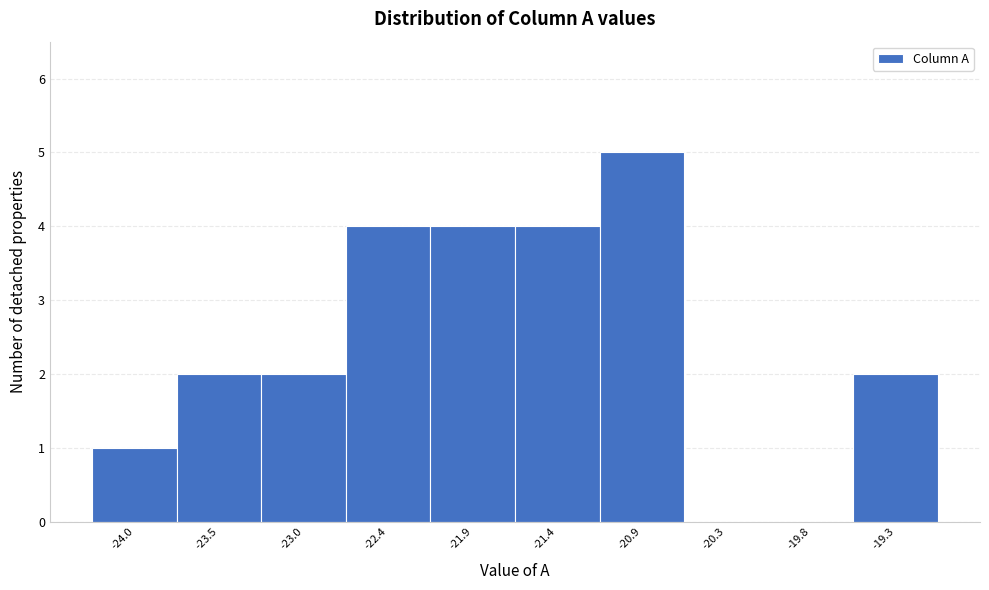

Reading left to right, extract all data points from this chart.

-24.0=1	-23.5=2	-23.0=2	-22.4=4	-21.9=4	-21.4=4	-20.9=5	-20.3=0	-19.8=0	-19.3=2